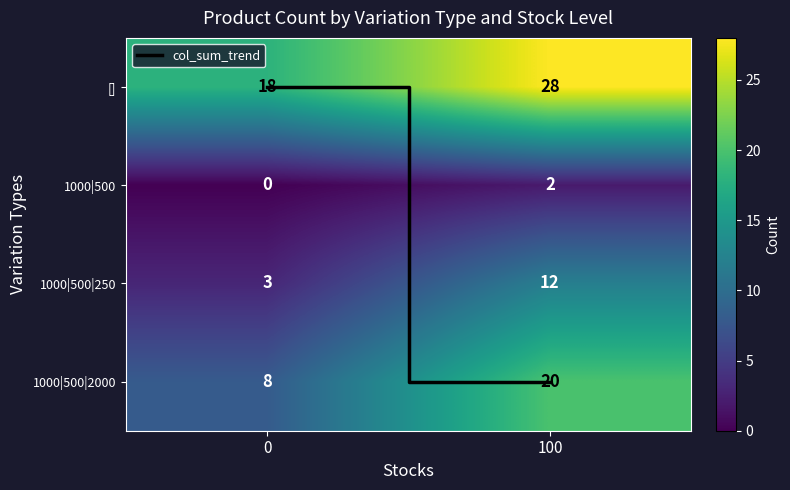

How many series are shown in this chart?

4